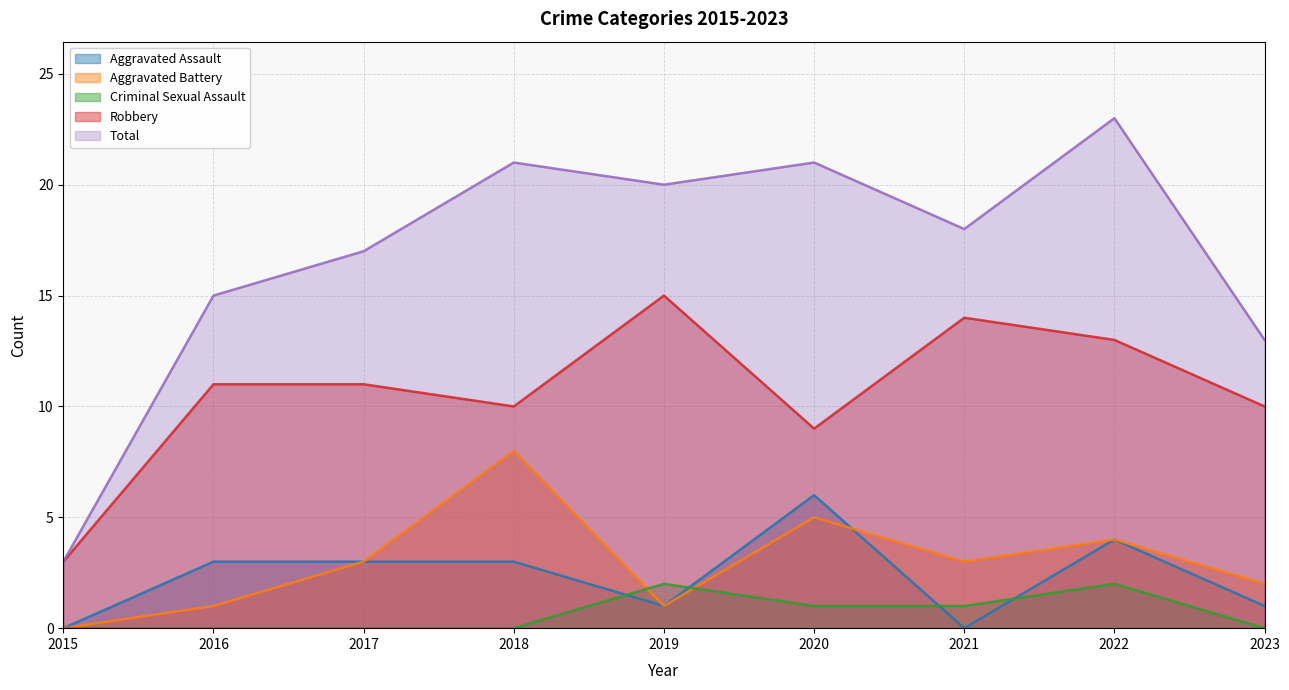

Does the chart display data point markers on the line(s)?

No